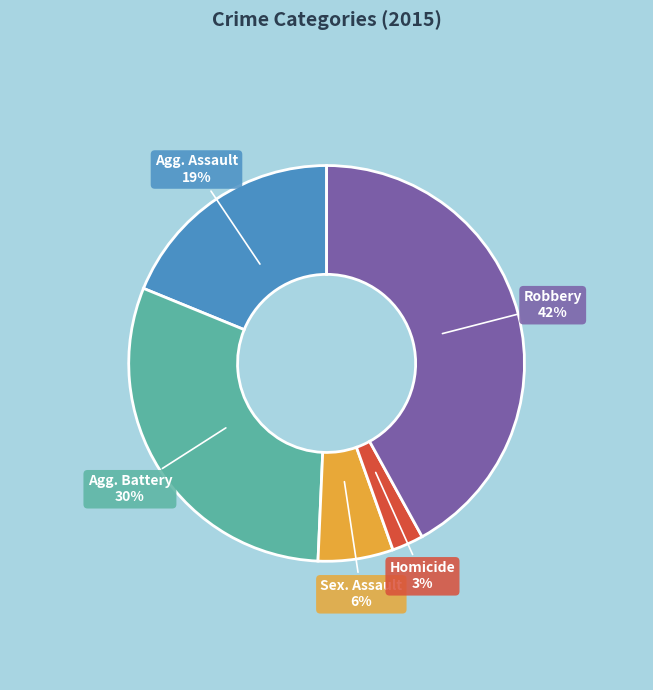

Does any single category account for the majority?

No